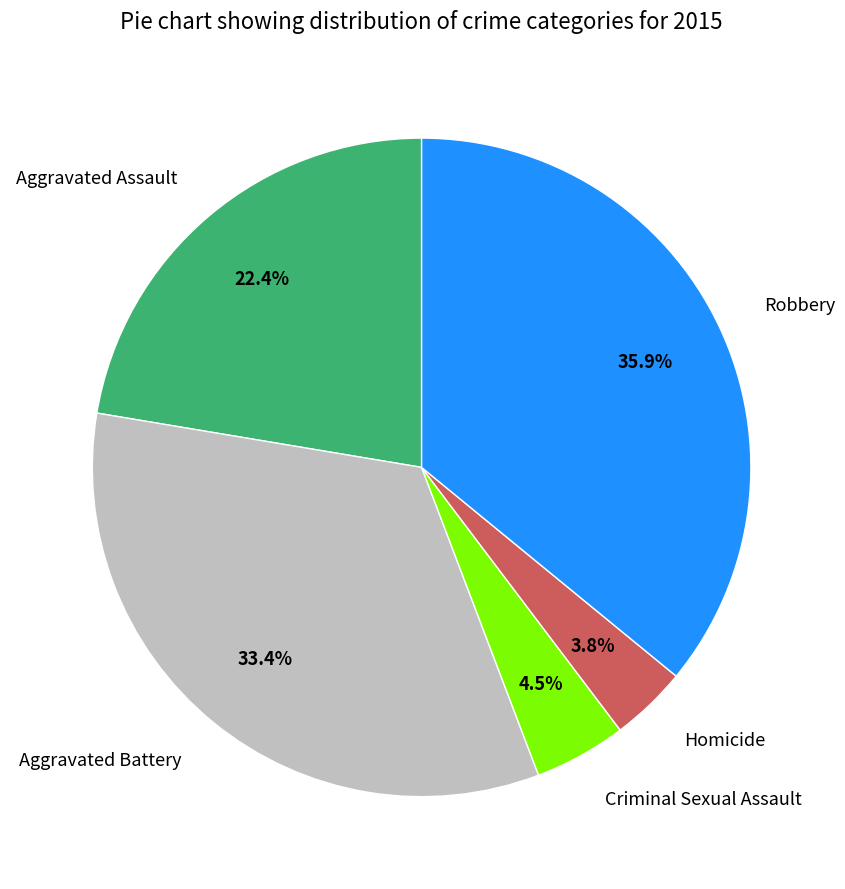

True or false: Aggravated Assault accounts for 28% of the total.

False